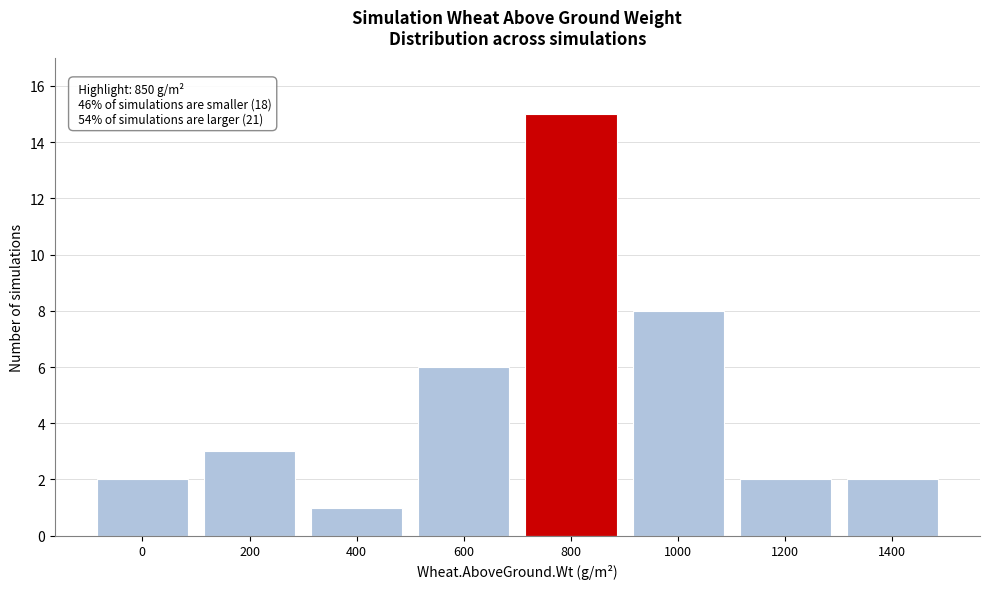

Reading right to left, extract all data points from this chart.

2	2	8	15	6	1	3	2